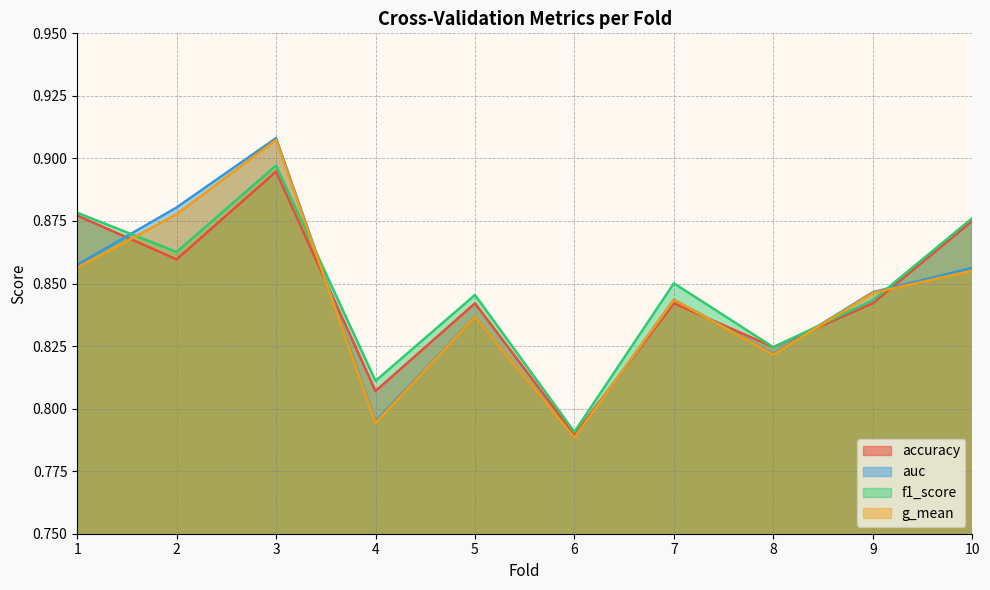

What is the sum of all auc values?

8.4